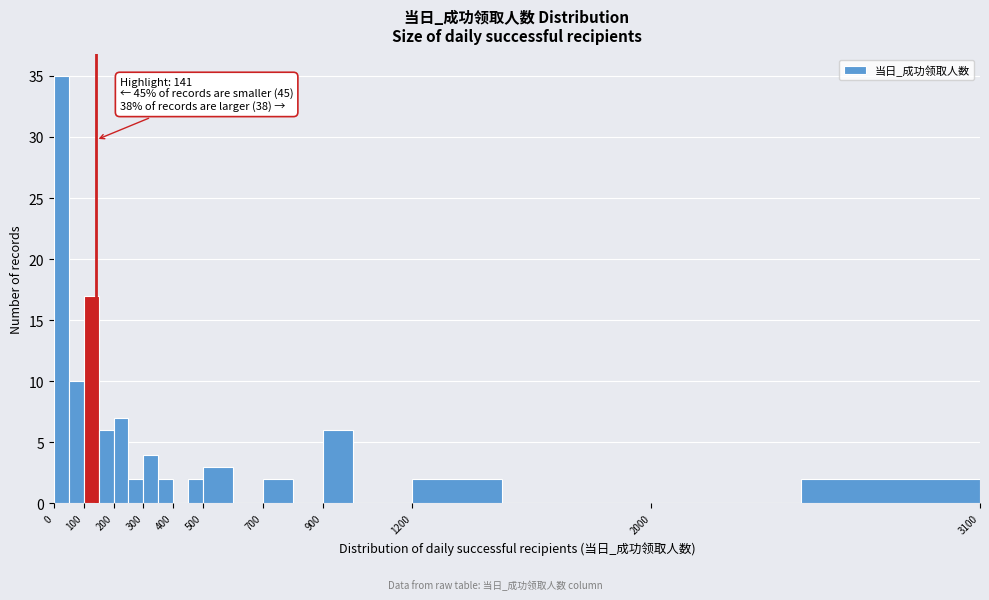

Which range on the x-axis has the tallest bar?

0 to 50